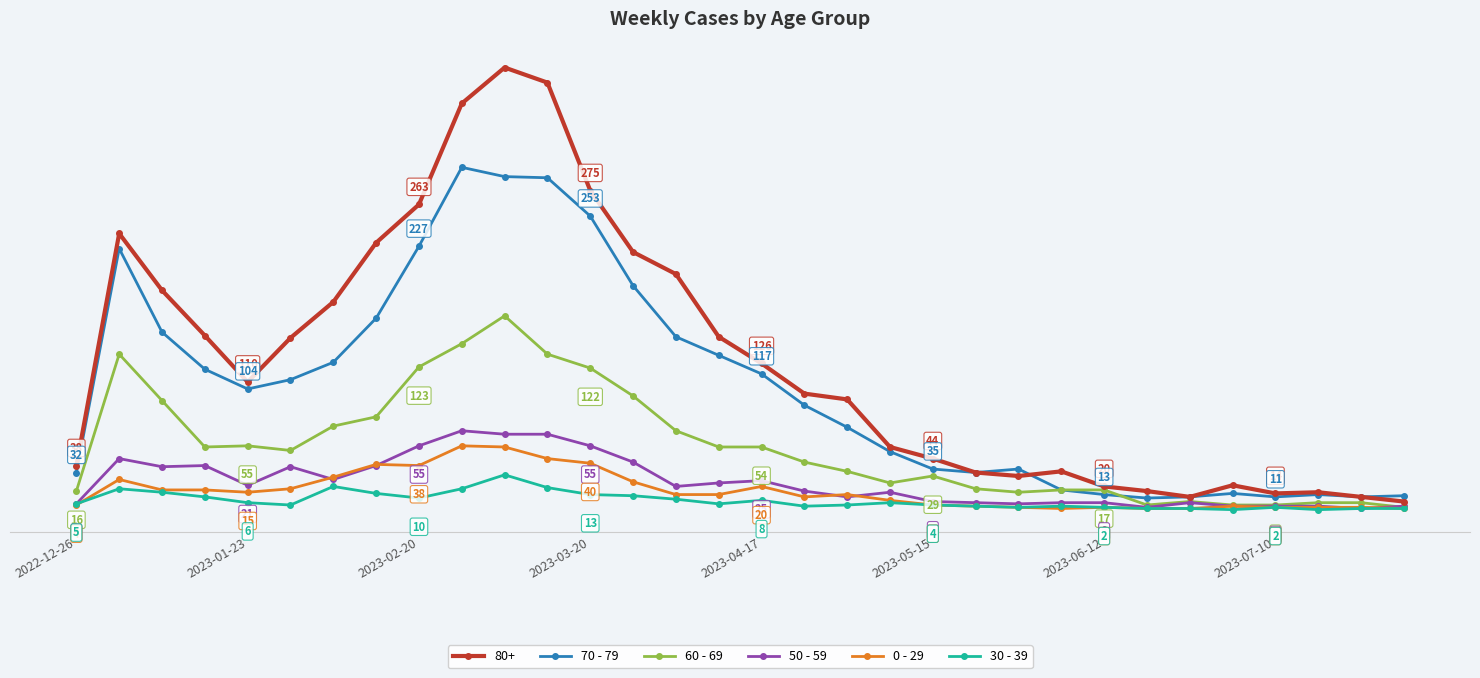

What are all the series names shown in the legend?

80+, 70 - 79, 60 - 69, 50 - 59, 0 - 29, 30 - 39